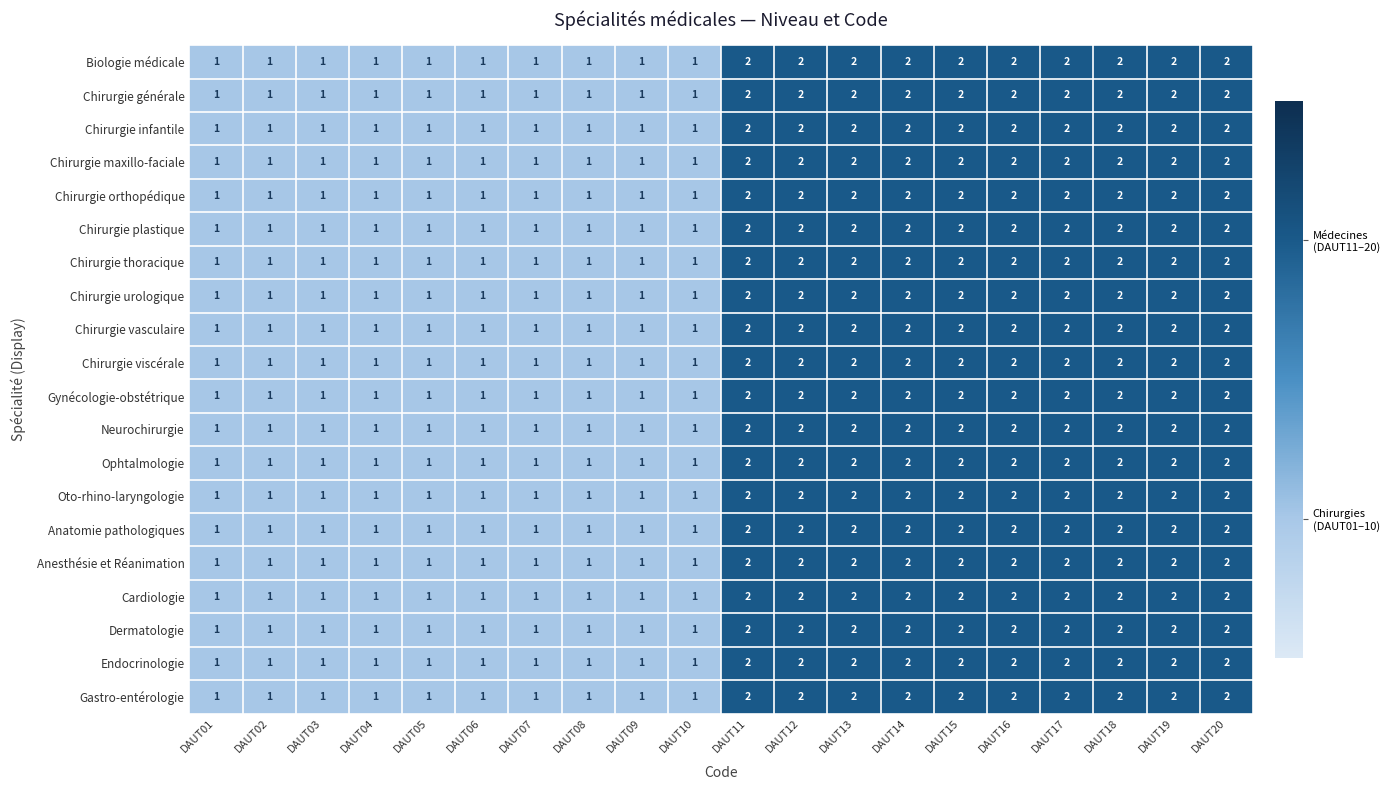

Is it true that Chirurgie vasculaire equals 2 at DAUT11?

True